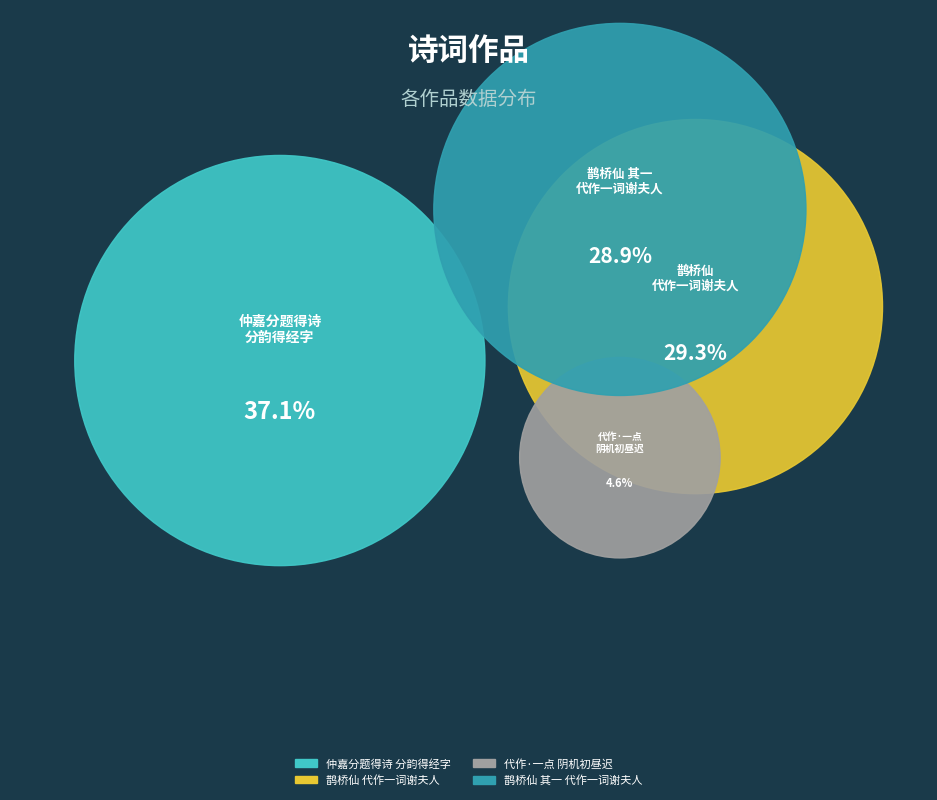

To the nearest percent, what portion does 鹊桥仙 裕堂因无子置媵，非其志也。代作一词谢夫人 represent?

29%